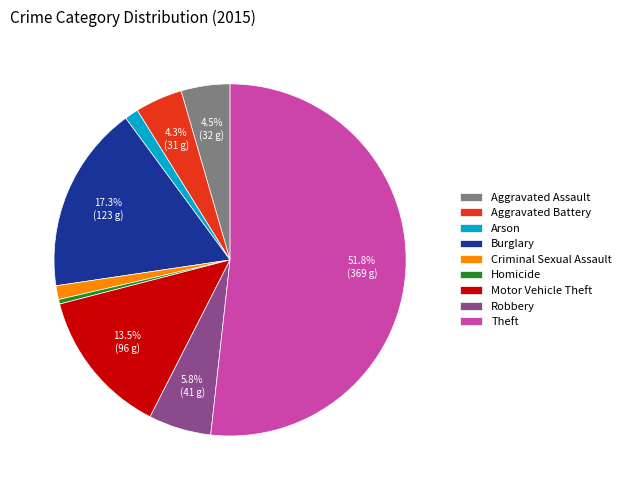

To the nearest percent, what portion does Arson represent?

1%